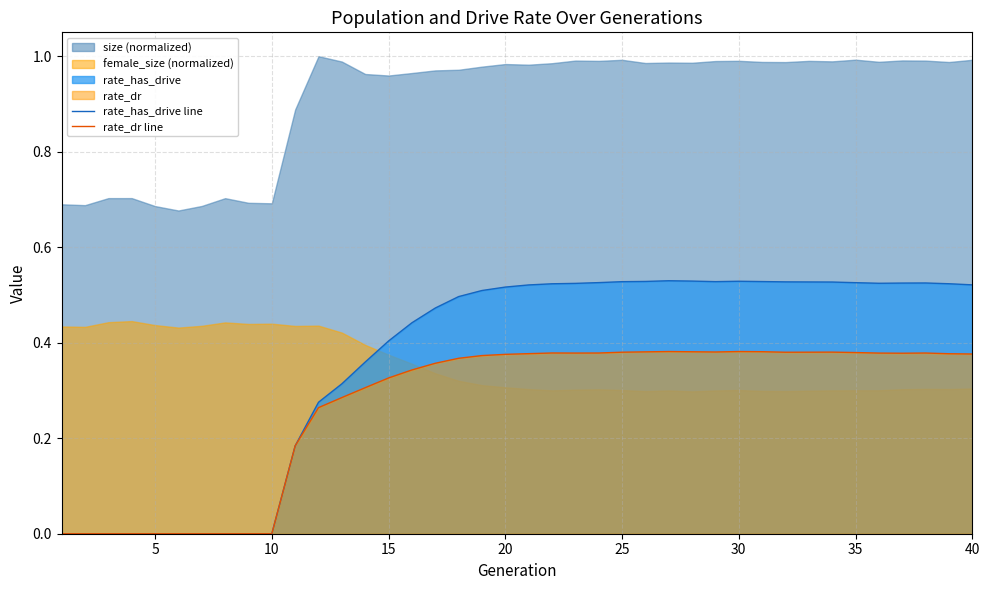

How many values in the rate_dr line series exceed 0?

30